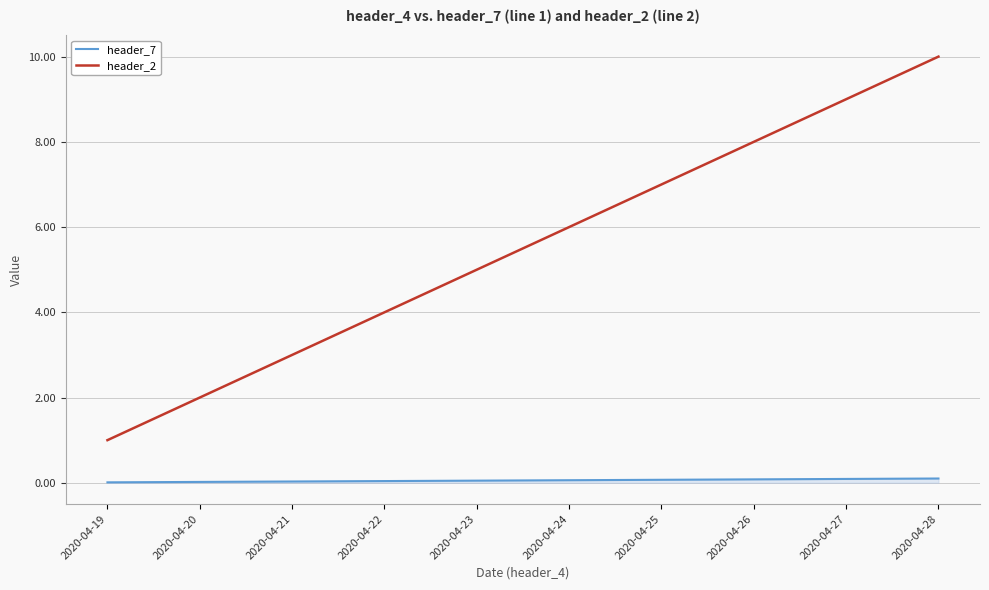

True or false: header_2 and header_7 intersect in this chart.

False